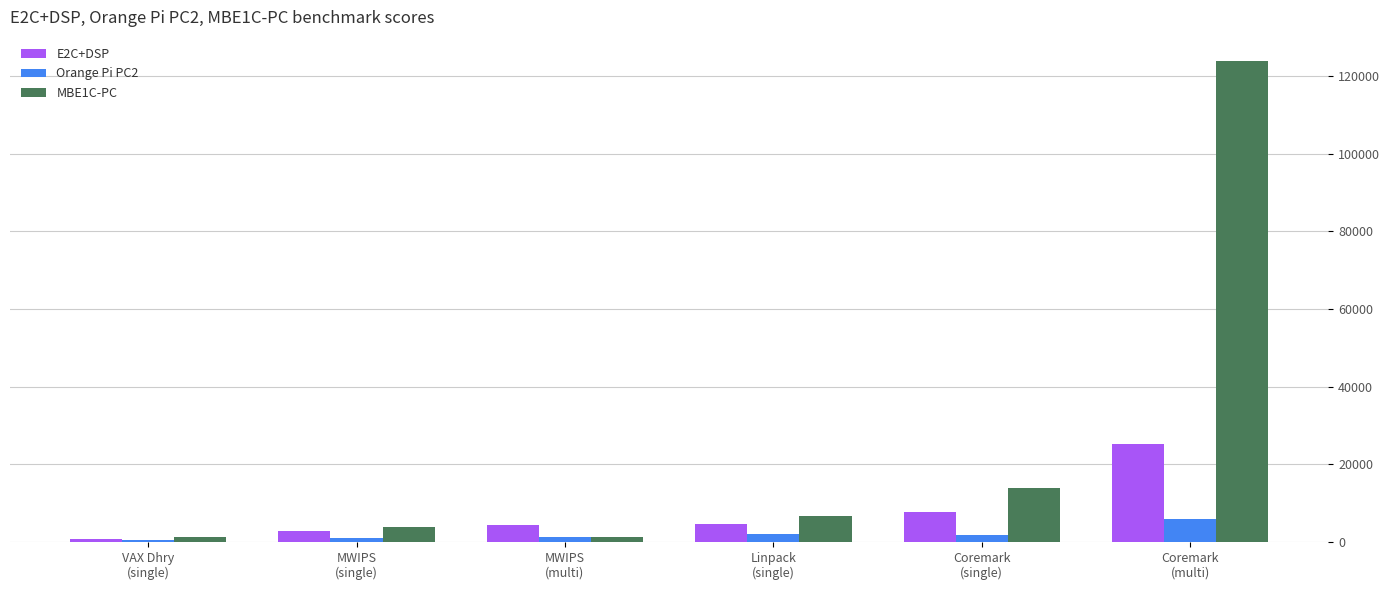

Which series has the largest range (max minus min)?

MBE1C-PC